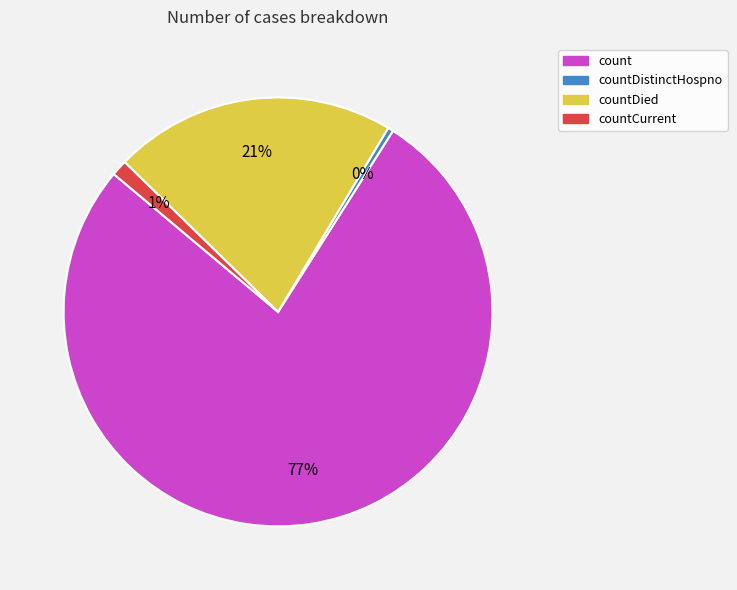

How many slices are in this pie chart?

4